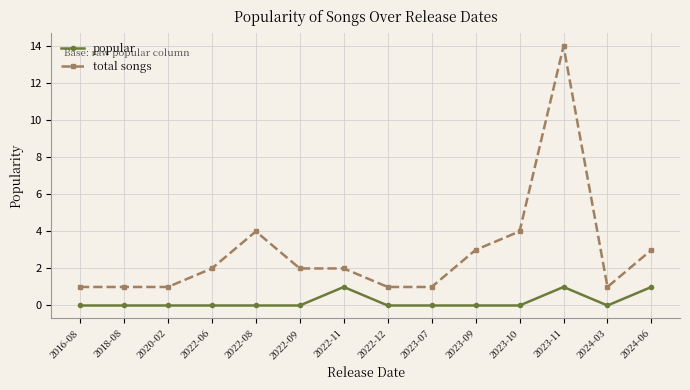

What is the sum of all popular values?

3